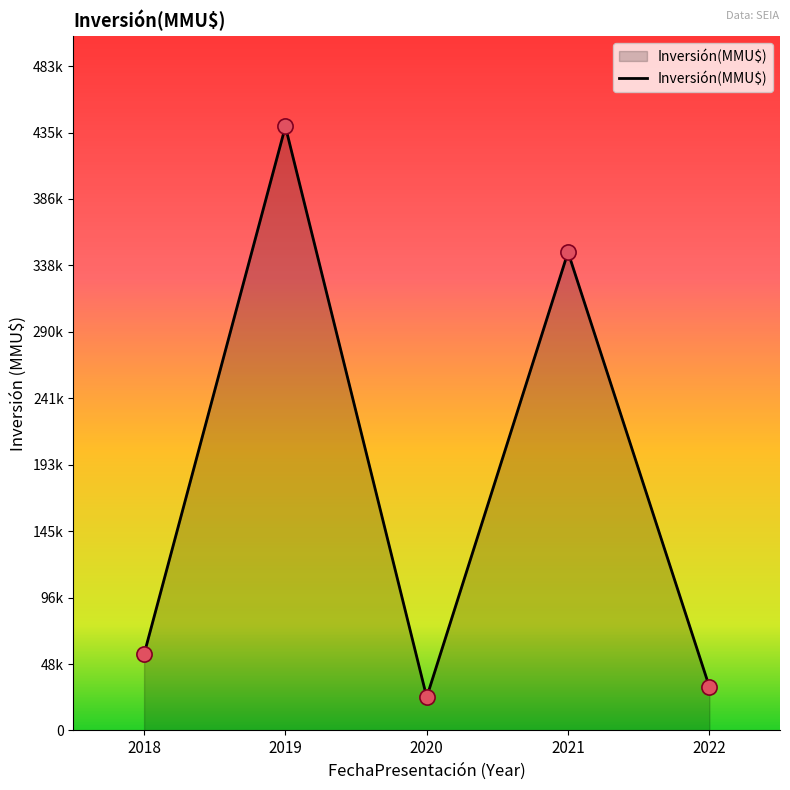

Which has a higher value, 2020 or 2021?

2021